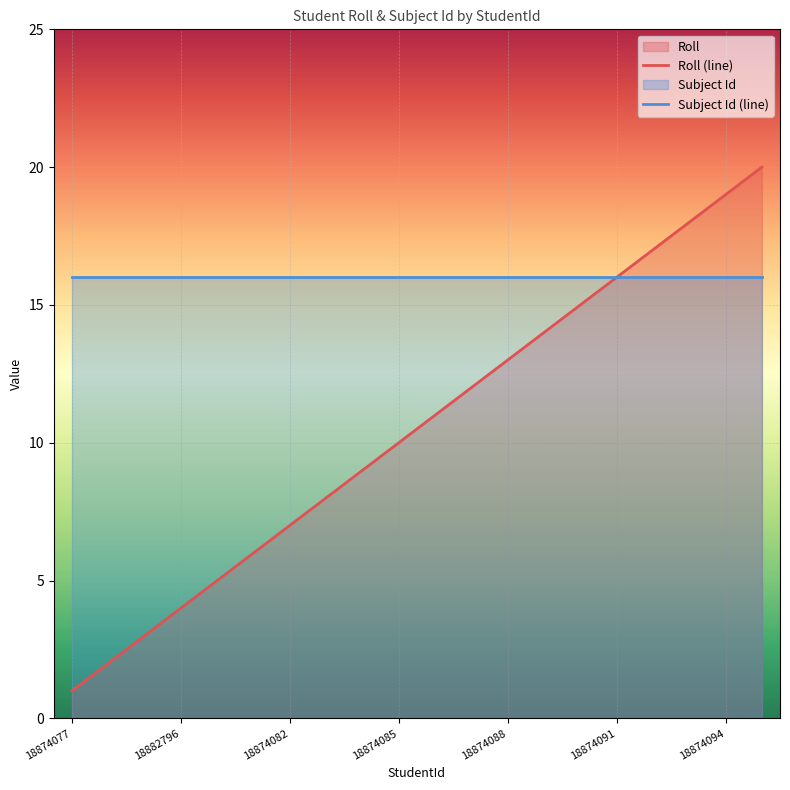

How many series are shown in this chart?

2